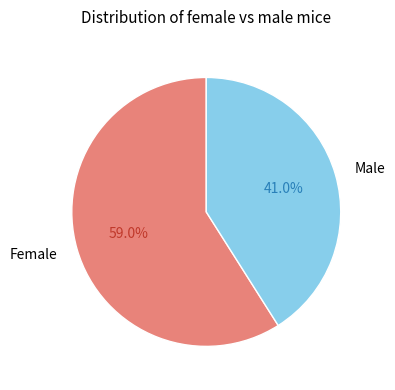

Which category has the biggest portion of the pie?

Female